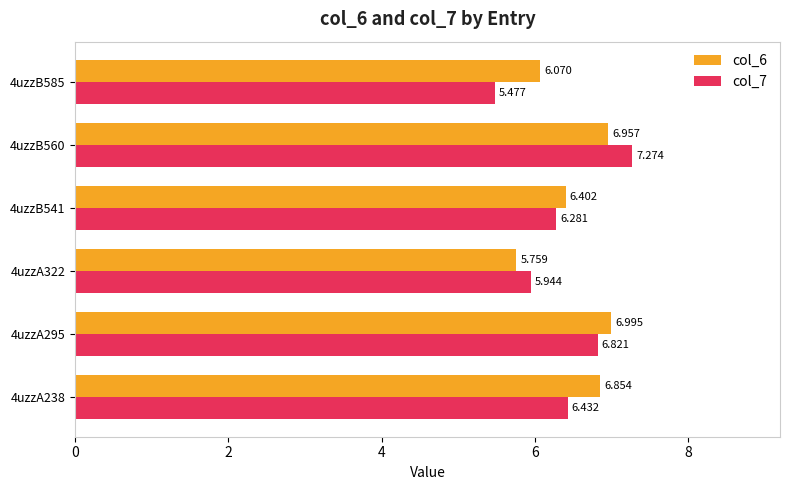

What is the average value of the col_6 series?

6.5